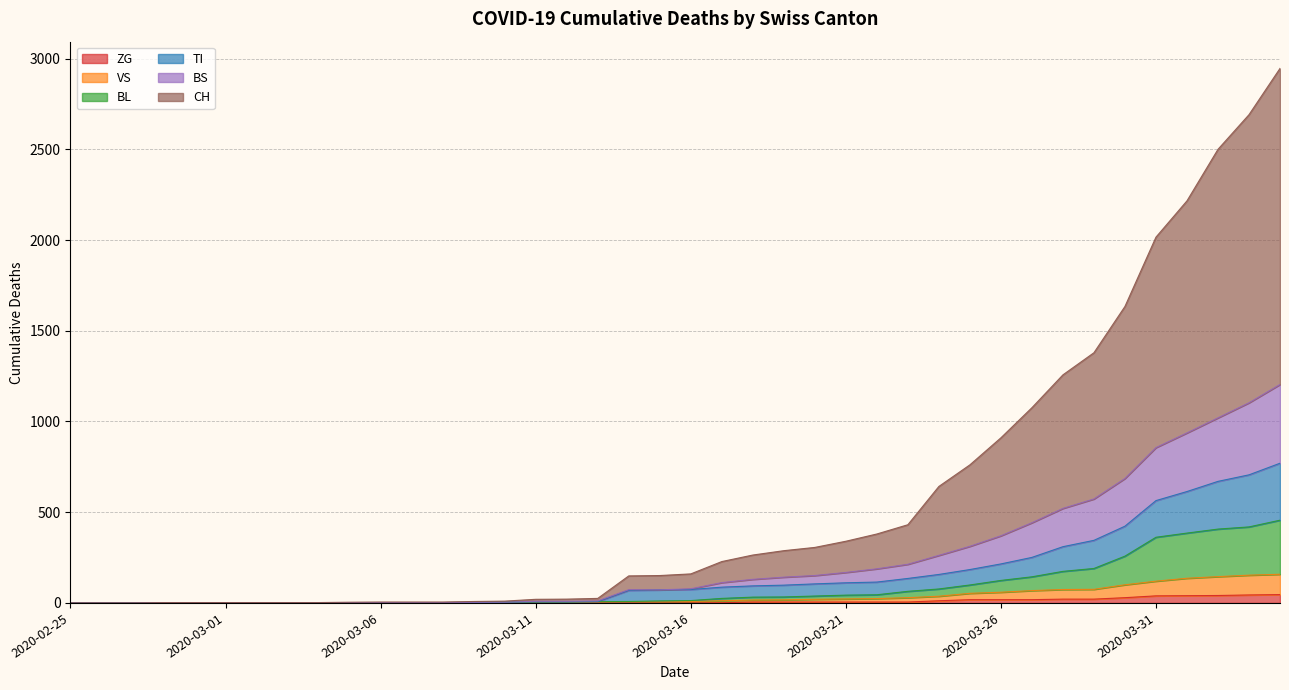

At which label is BL closest to 228?

2020-03-30